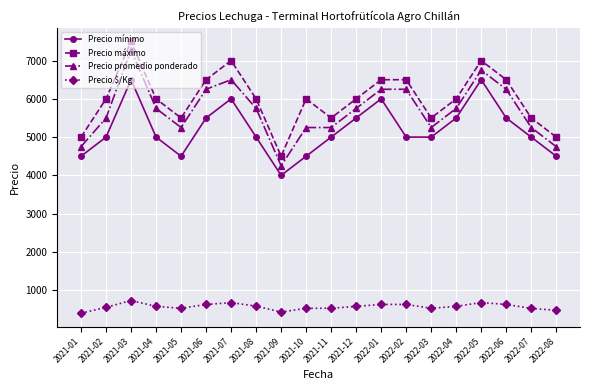

What is the sum of the Precio máximo values at 2022-07 and 2021-05?

11000